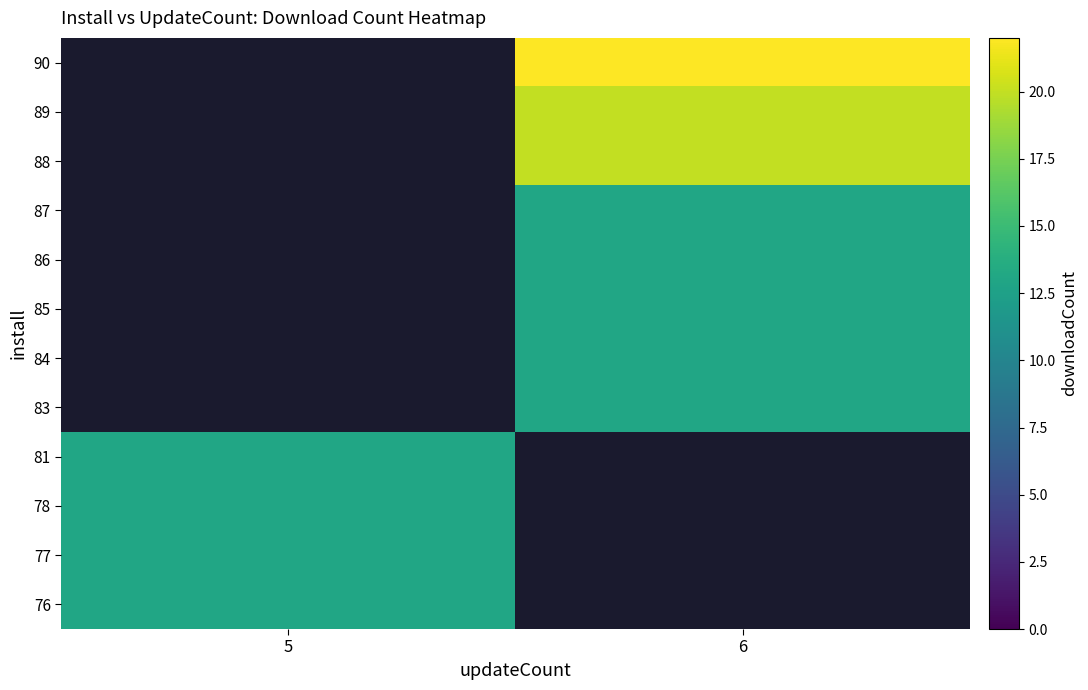

List the series in order of their overall mean, highest first.

76, 77, 78, 81, 83, 84, 85, 86, 87, 88, 89, 90